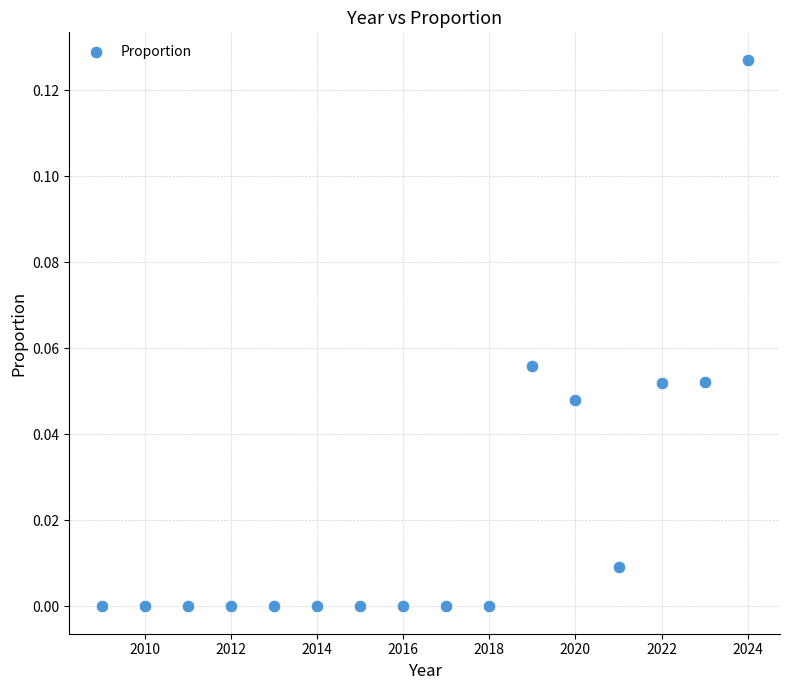

What is the range of X values (max minus min)?

15.0